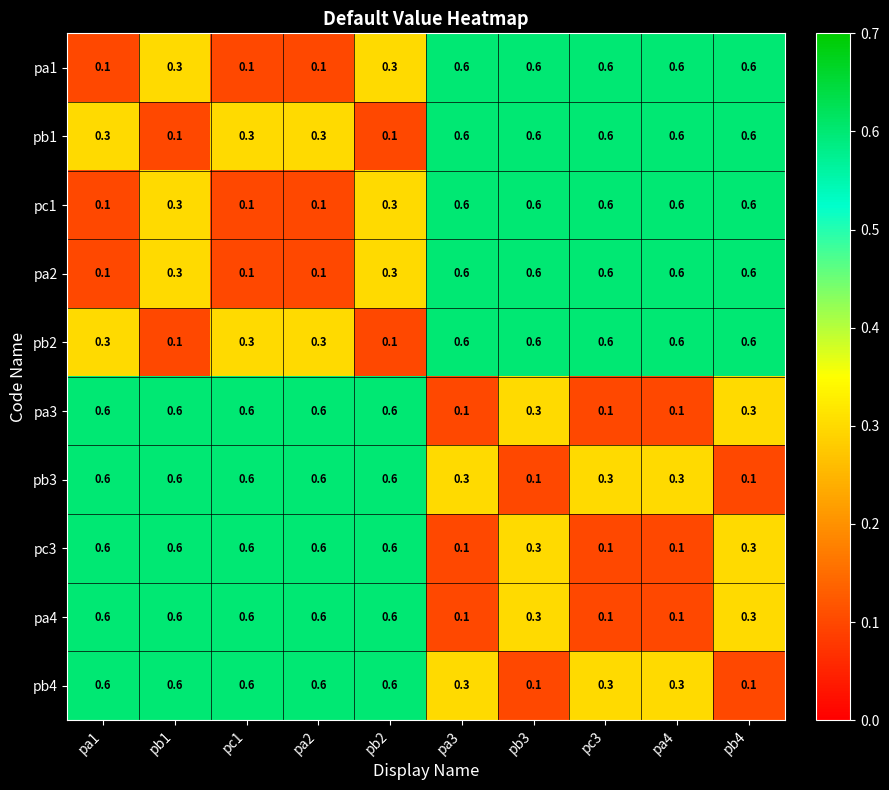

What is the smallest value displayed?

0.1